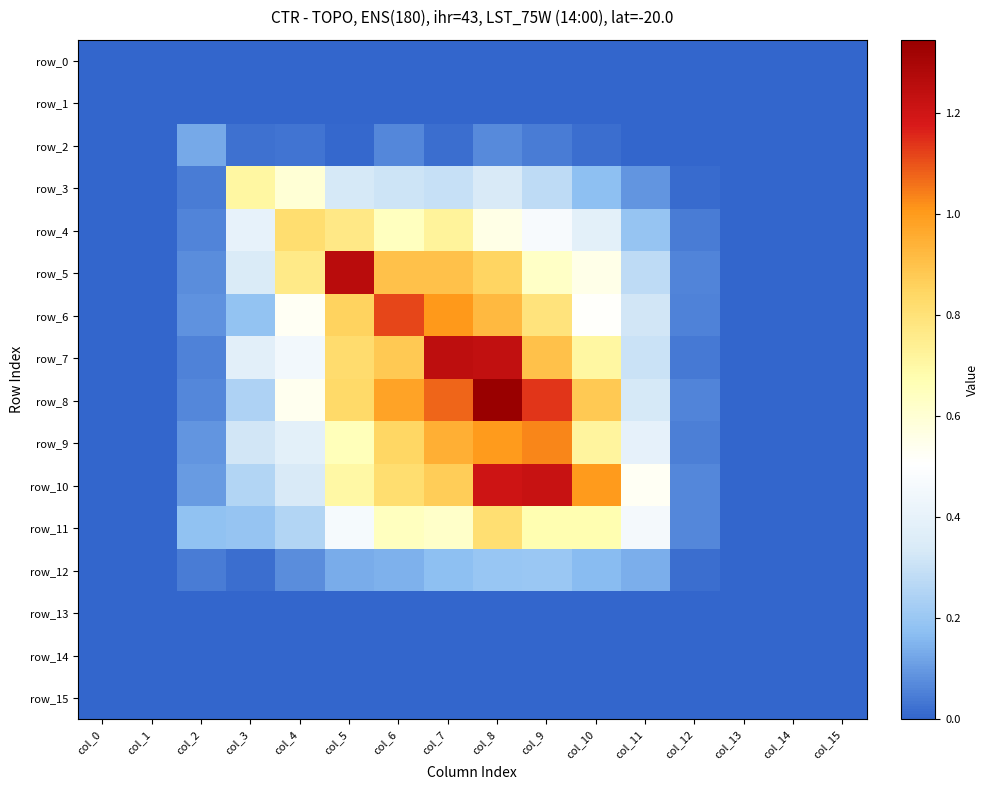

What value does the row_4 series have at col_9?

0.5